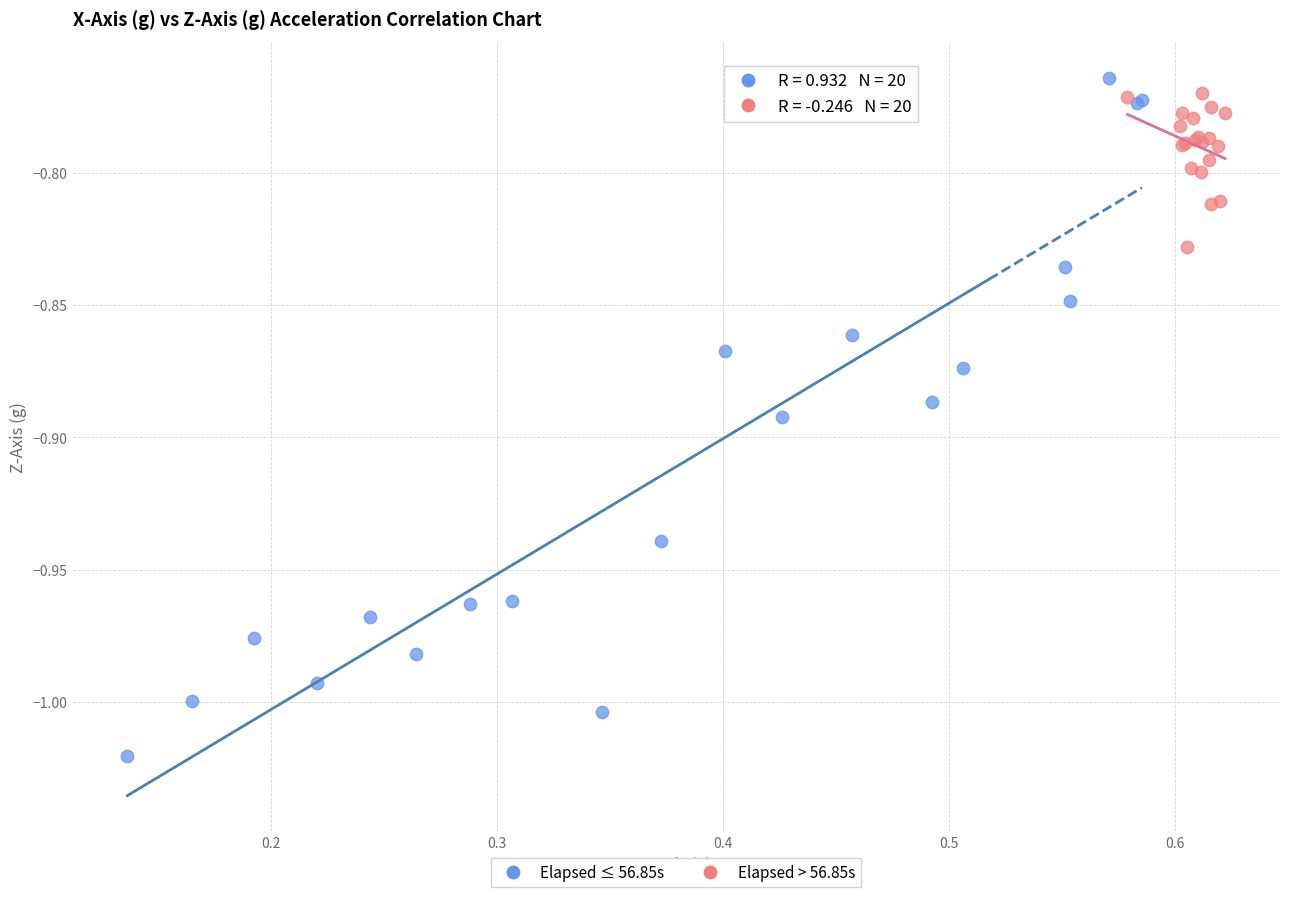

Which series has the widest spread of Y values?

Elapsed ≤ 56.85s